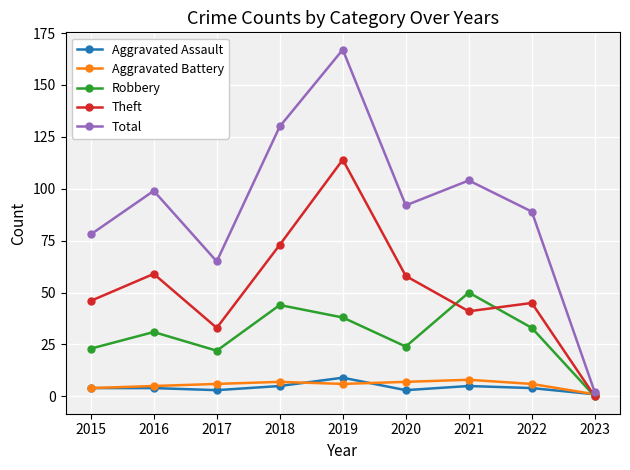

Which series has the largest total across all categories?

Total